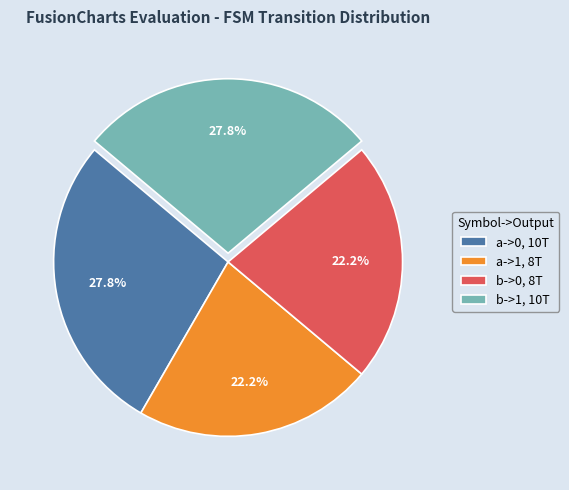

To the nearest percent, what is the combined percentage of a->0 and b->0?

50%